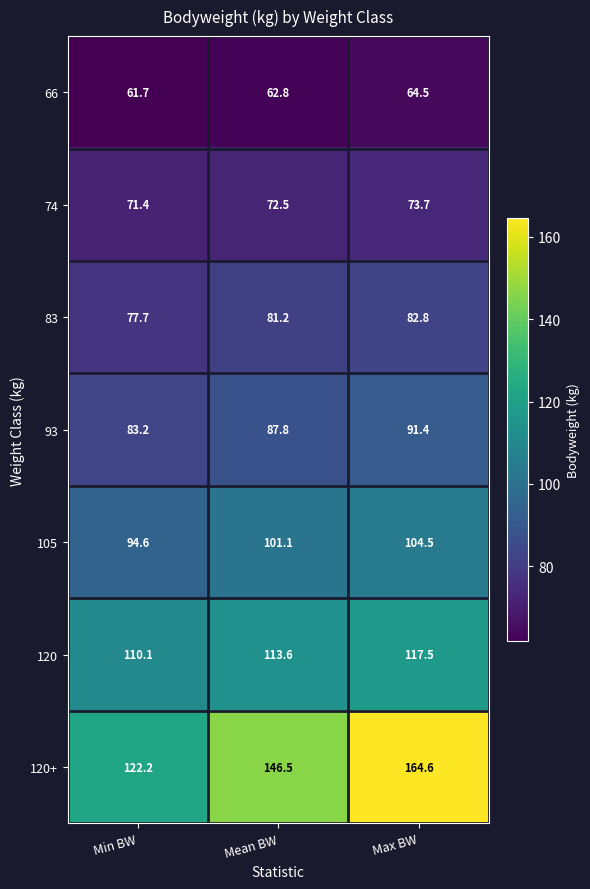

How many data points does each series have?

3